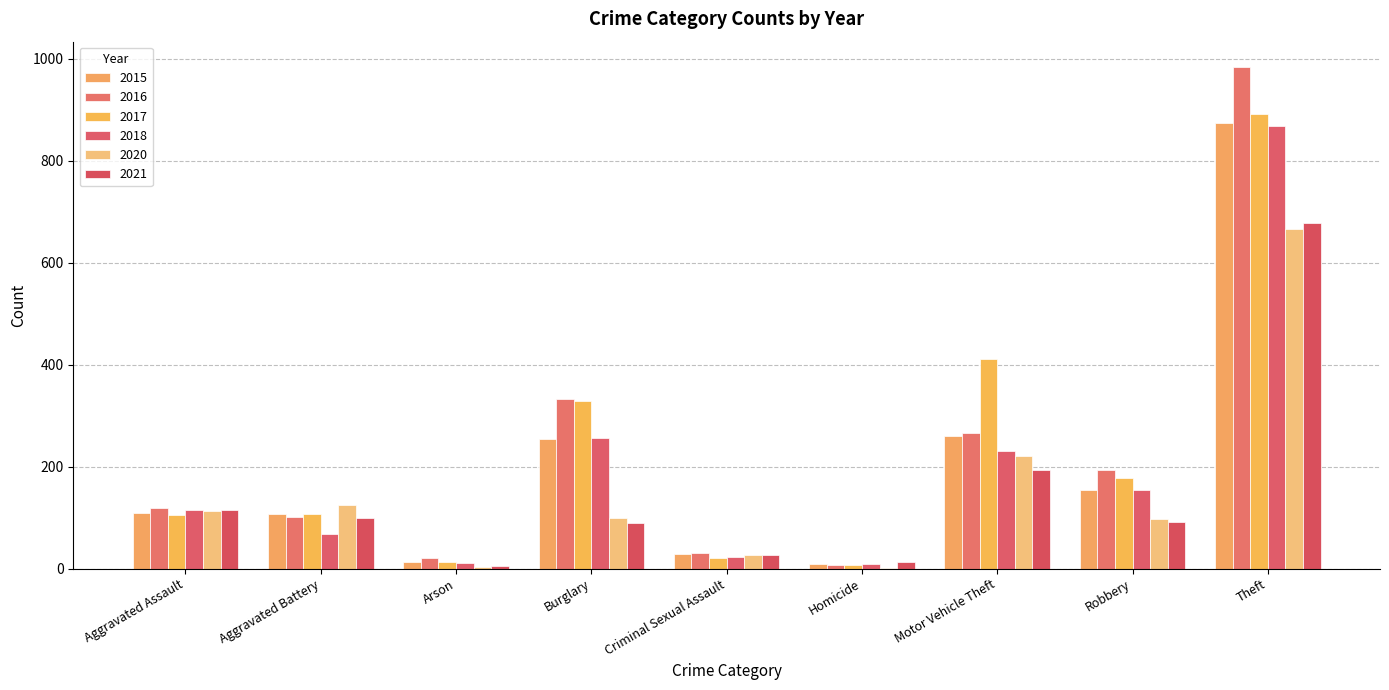

At which category is the sum across all series the highest?

Theft